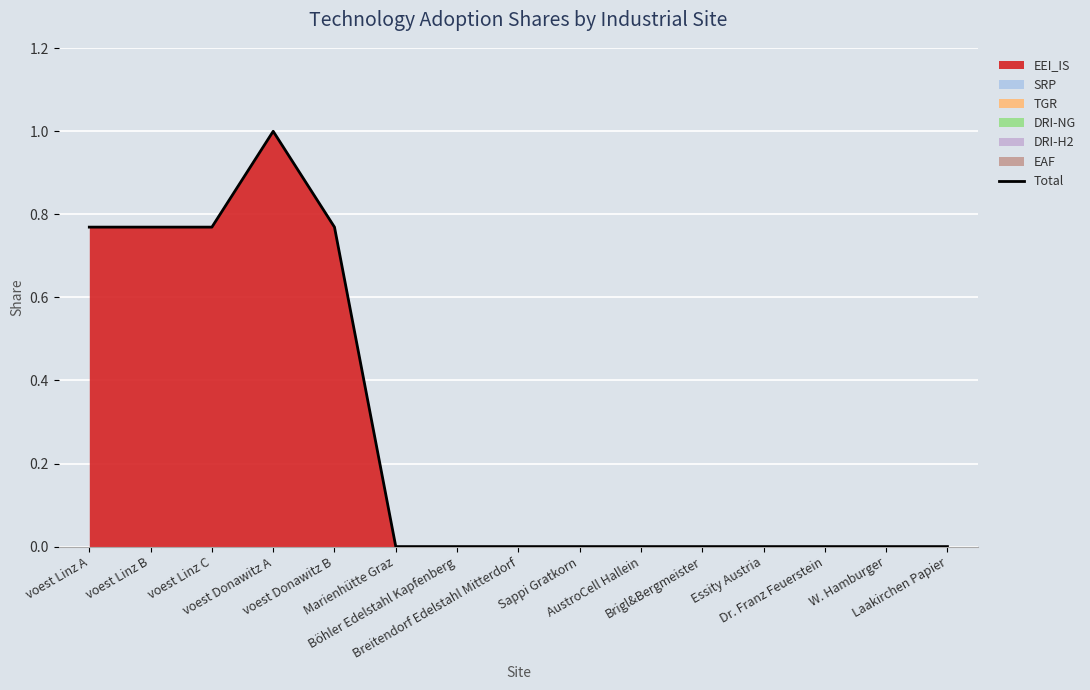

What is the difference between the values at Marienhütte Graz and voest Linz B?

0.8